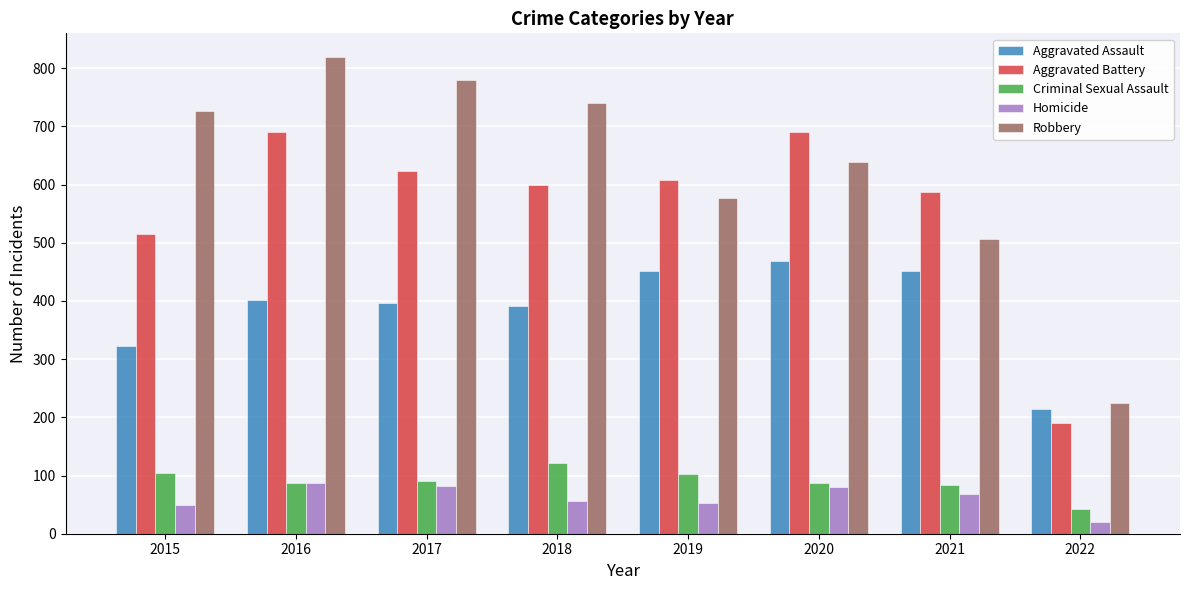

True or false: Criminal Sexual Assault has a value of 56 at 2017.

False